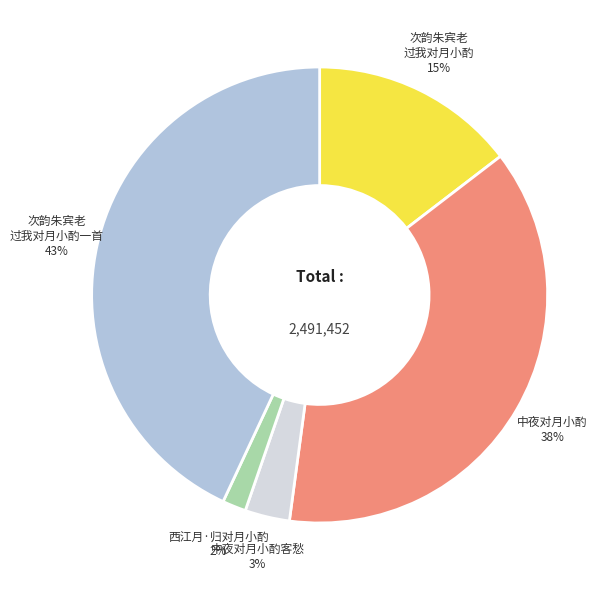

Does any single category account for the majority?

No